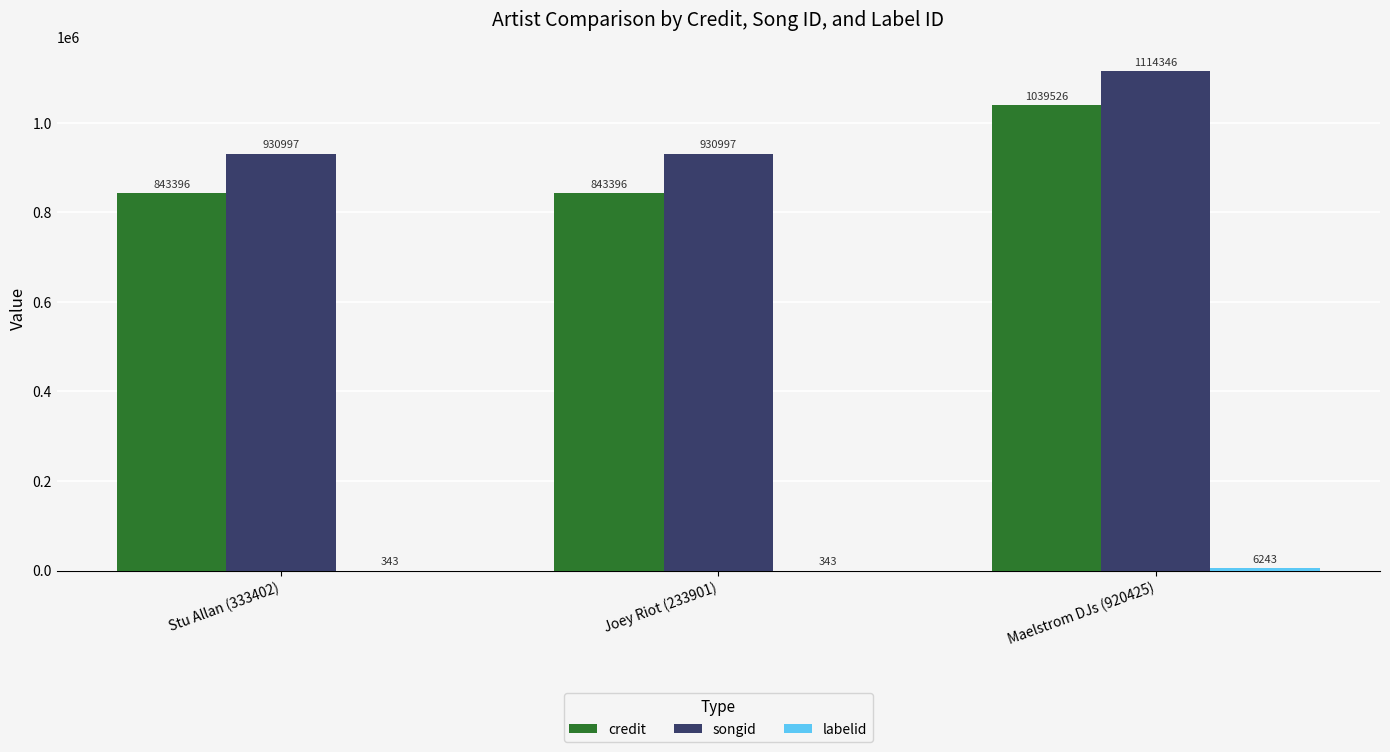

Which series changed the most between Stu Allan (333402) and Maelstrom DJs (920425)?

credit